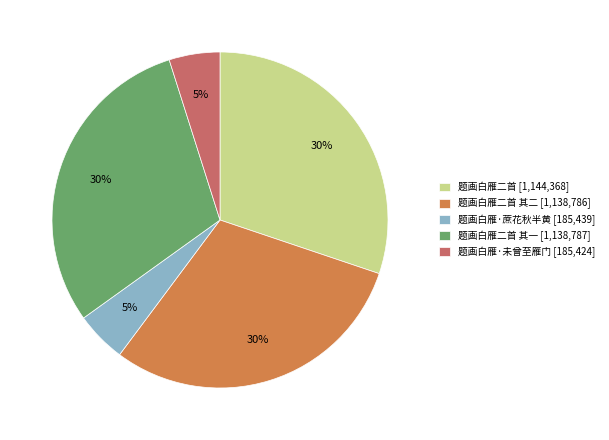

Combined, do 题画白雁二首 其一 [1,138,787] and 题画白雁·未曾至雁门 [185,424] account for over 50%?

No